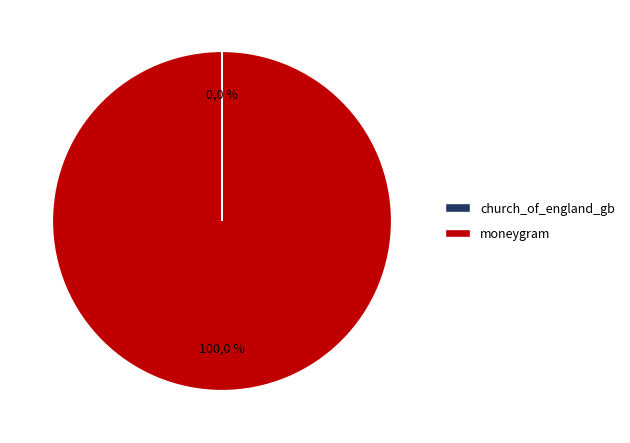

Rank the categories by value from lowest to highest.

church_of_england_gb, moneygram